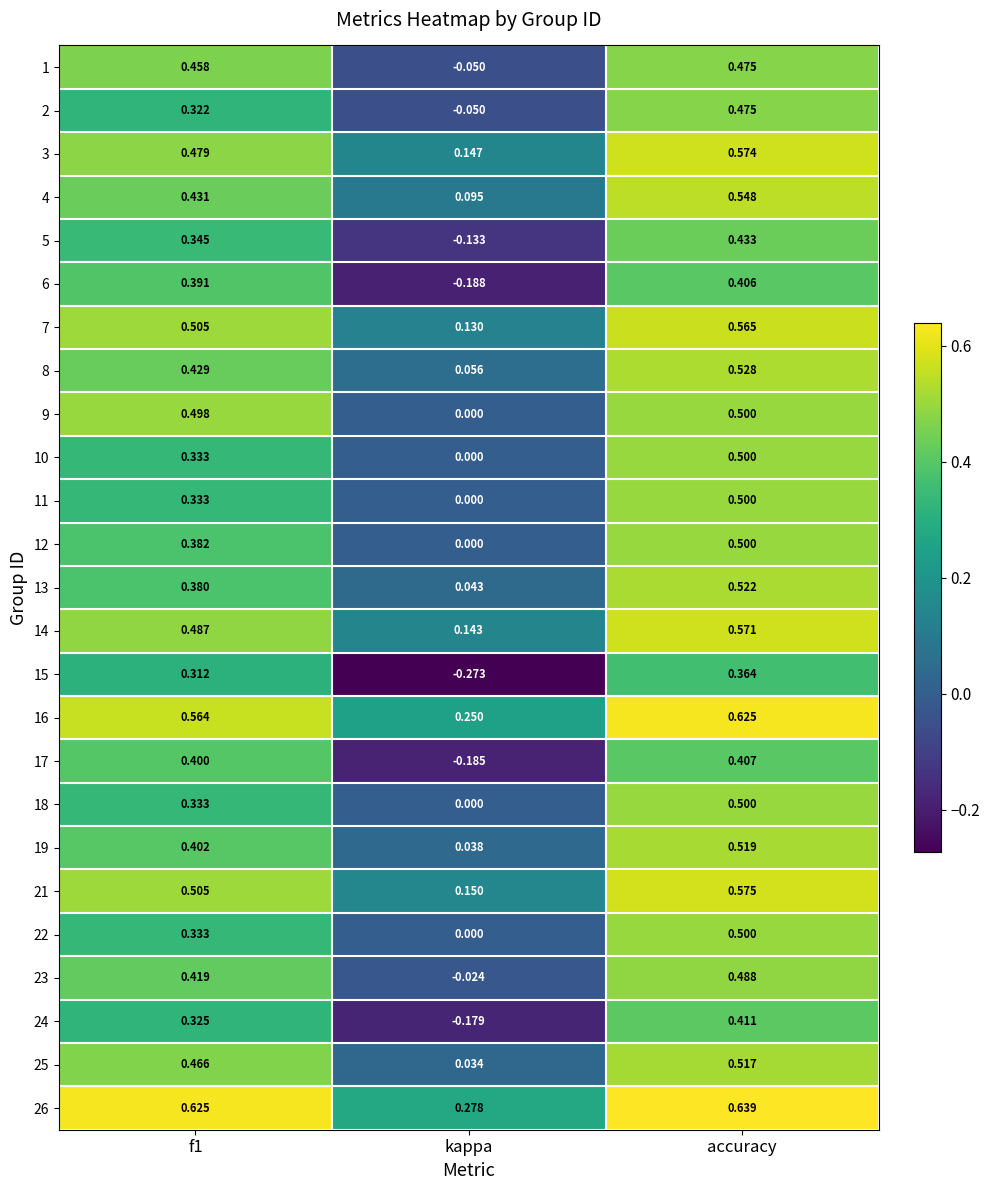

At which category is the sum across all series the highest?

accuracy